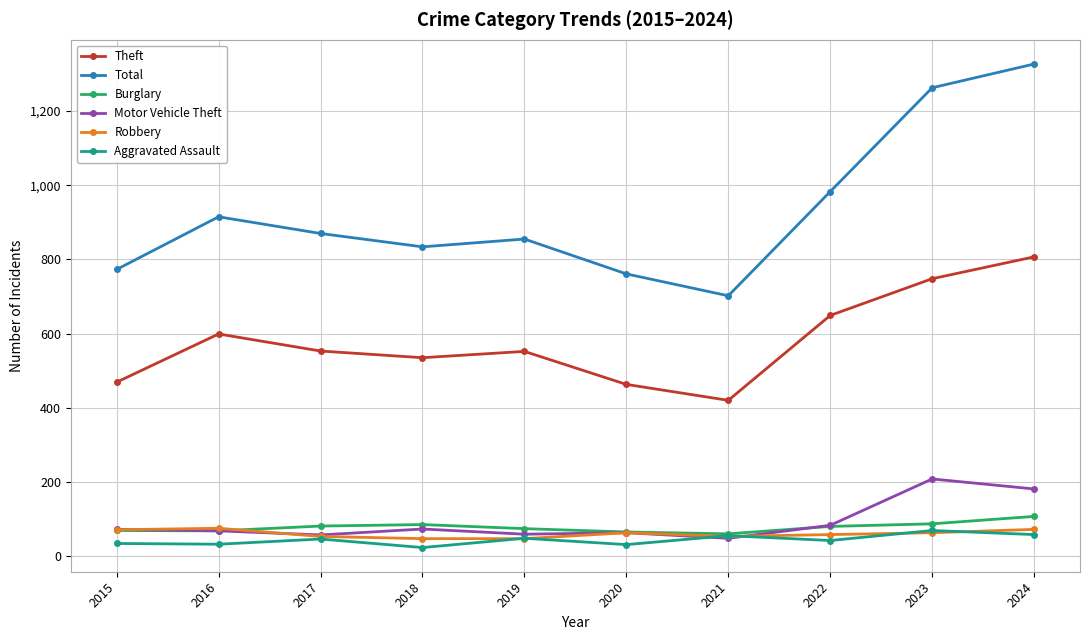

Does the chart have visible grid lines?

Yes